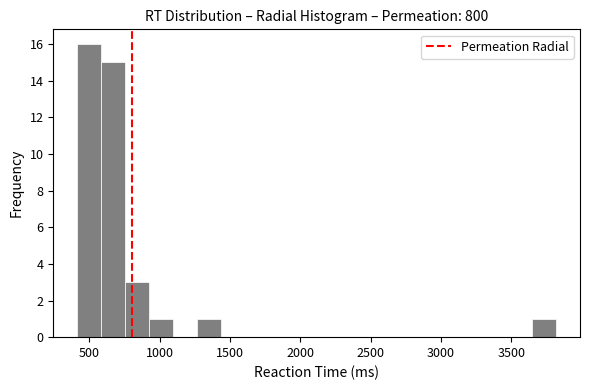

Around what value on the x-axis is the tallest bar? Give the approximate position of its centre, as read against the axis.

500